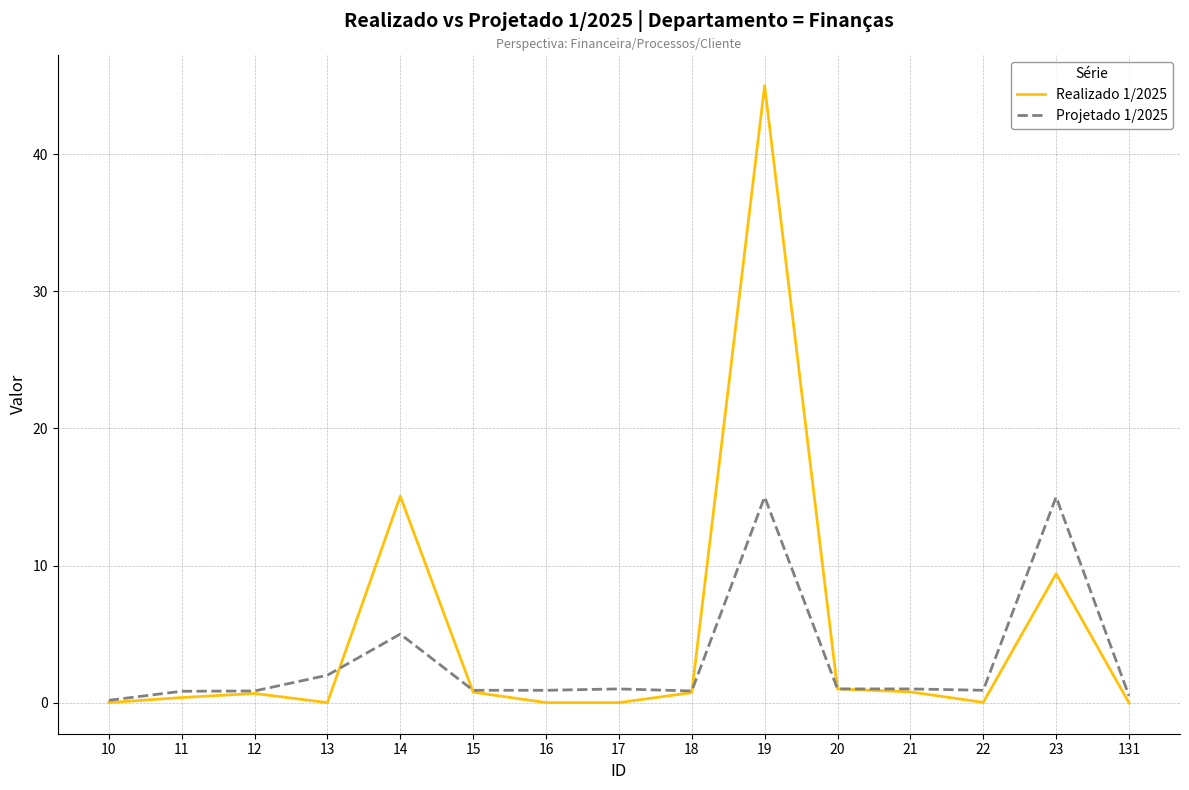

Which series has the largest range (max minus min)?

Realizado 1/2025